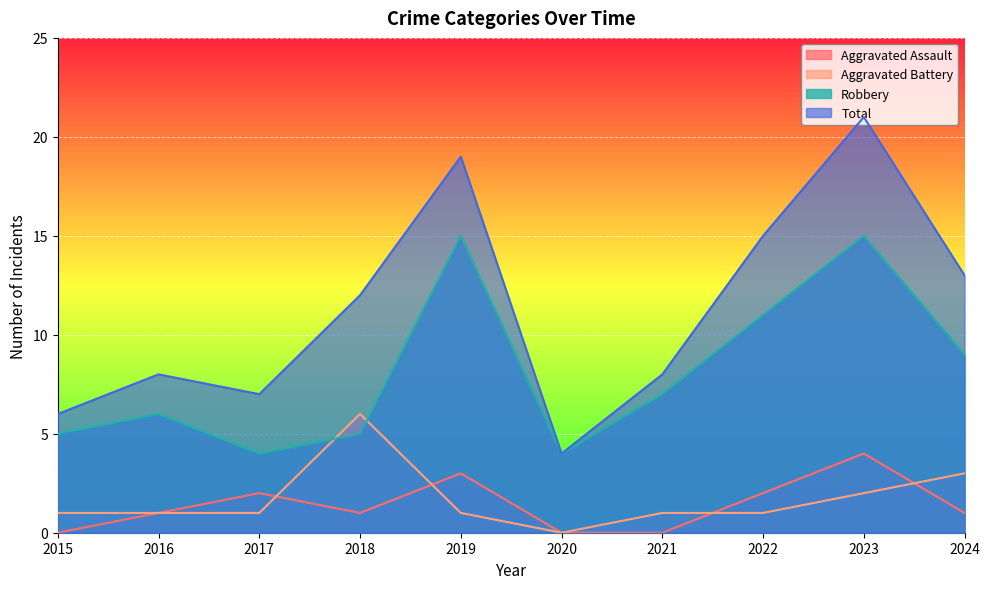

What is the average value of the Aggravated Battery series?

2